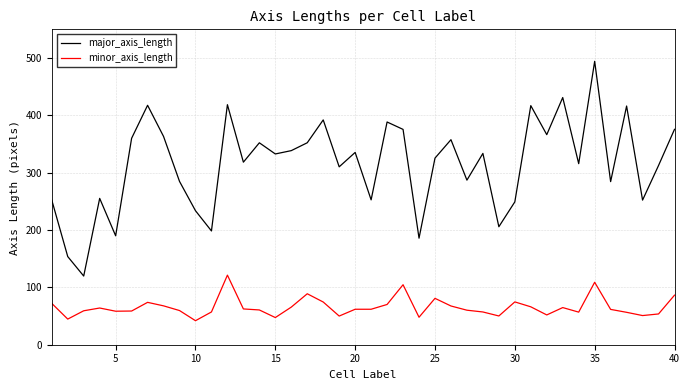

What is the highest value of the minor_axis_length series?

121.4